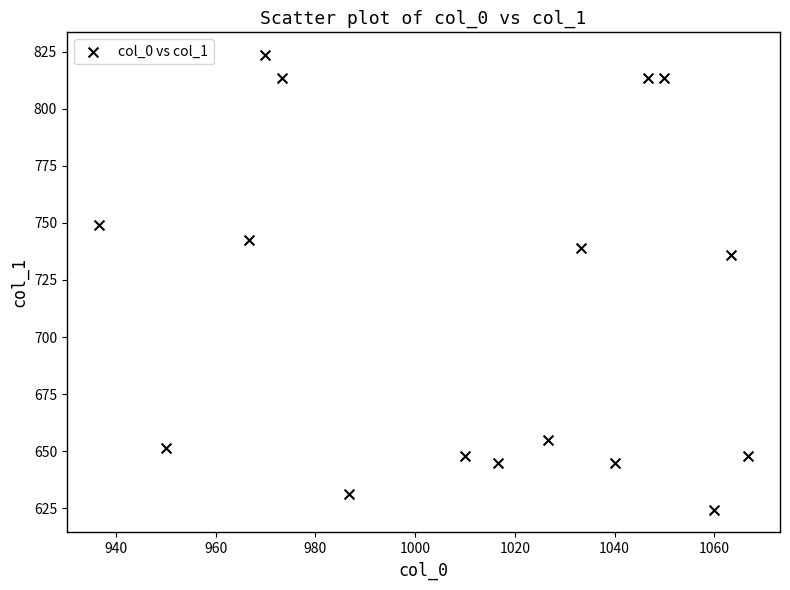

What is the range of Y values (max minus min)?

199.1